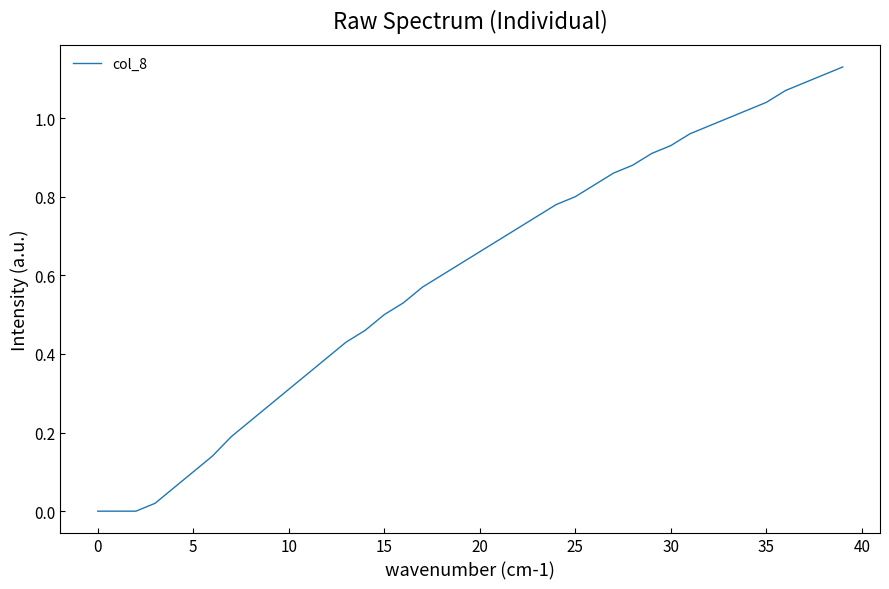

What is the maximum value shown in the chart?

1.1